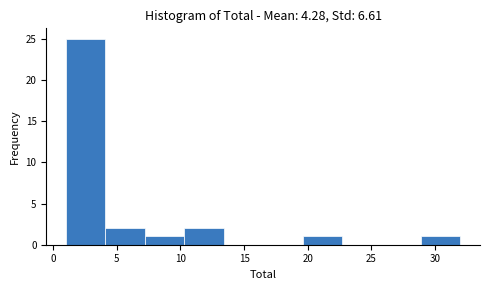

Reading left to right, transcribe this chart: for each bar, give the range it covers on the x-axis and its height. Neither the bar edges nor the heights are printed on the chart, so give them approximately, as read against the axes.

1.0 to 4.1: 25
4.1 to 7.2: 2
7.2 to 10.3: 1
10.3 to 13.4: 2
13.4 to 16.5: 0
16.5 to 19.6: 0
19.6 to 22.7: 1
22.7 to 25.8: 0
25.8 to 28.9: 0
28.9 to 32.0: 1